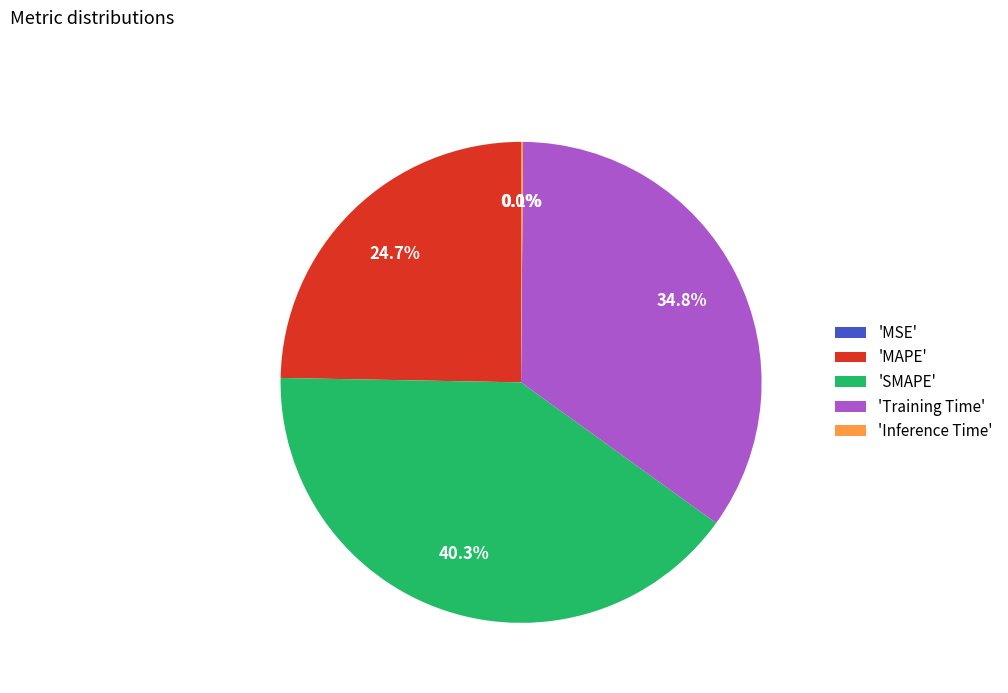

Does any single category account for the majority?

No